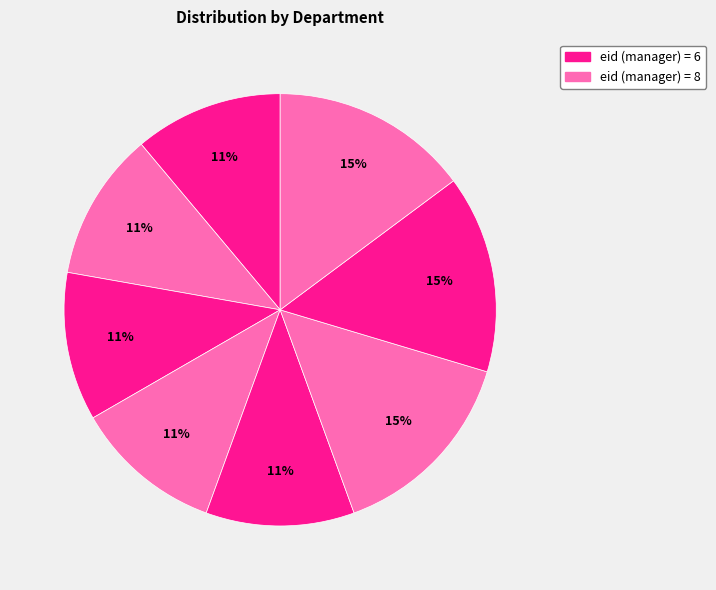

How many slices are in this pie chart?

8